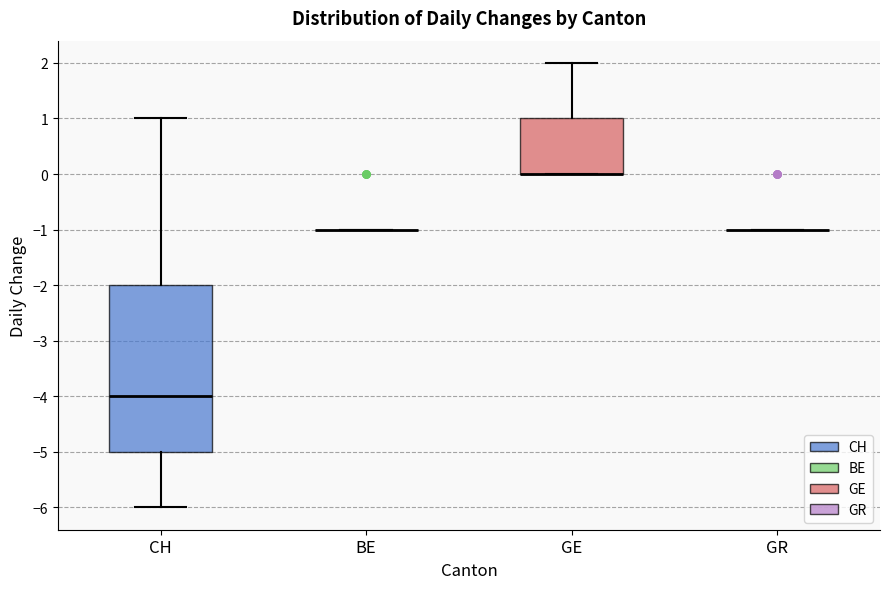

Where does the median line of the box for CH sit on the y-axis? The values are not printed on the chart, so give them approximately, as read against the axis.

-4